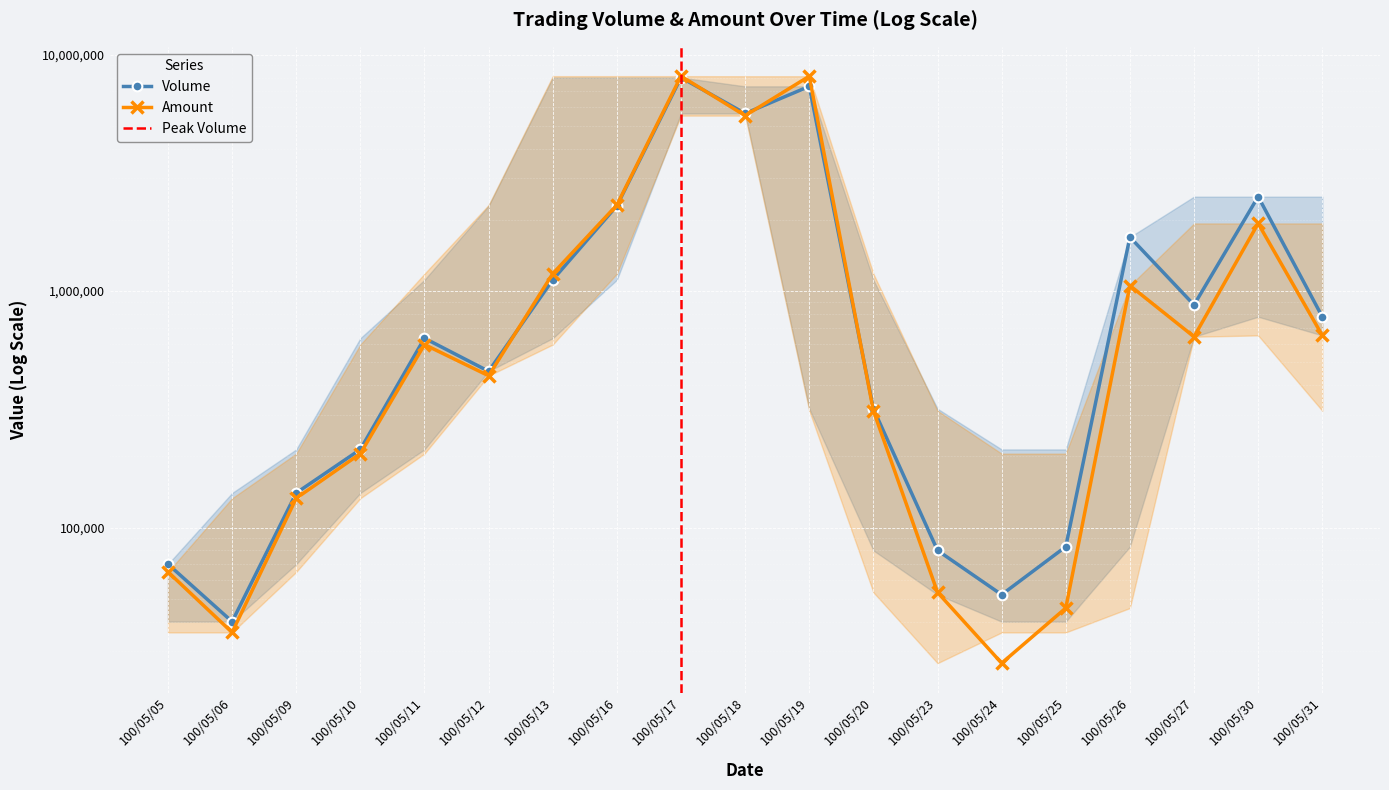

True or false: Volume has a value of 547497 at 100/05/20.

False